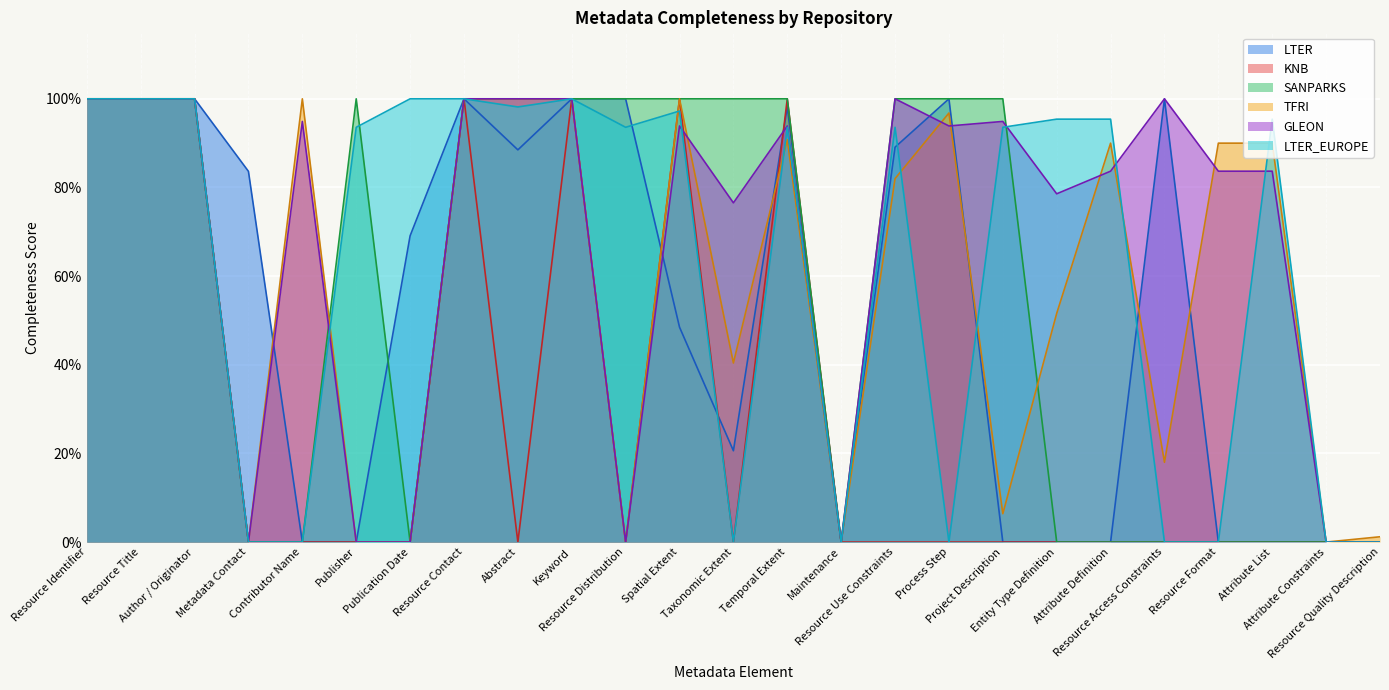

What is the label of the 20th point from the left?

Attribute Definition